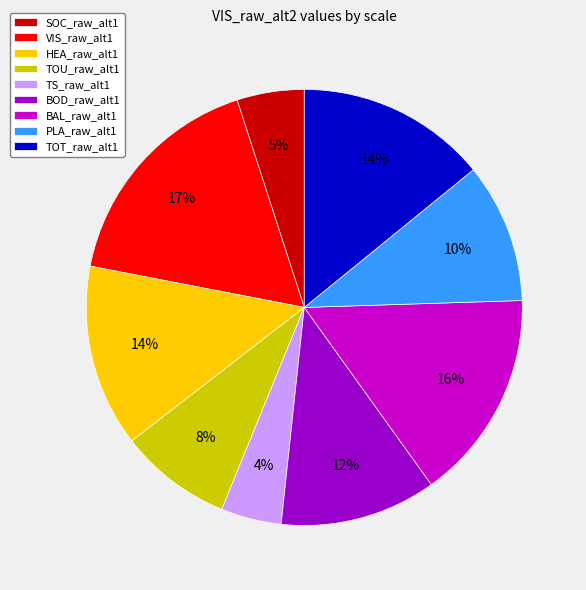

Combined, do SOC_raw_alt1 and HEA_raw_alt1 account for over 50%?

No